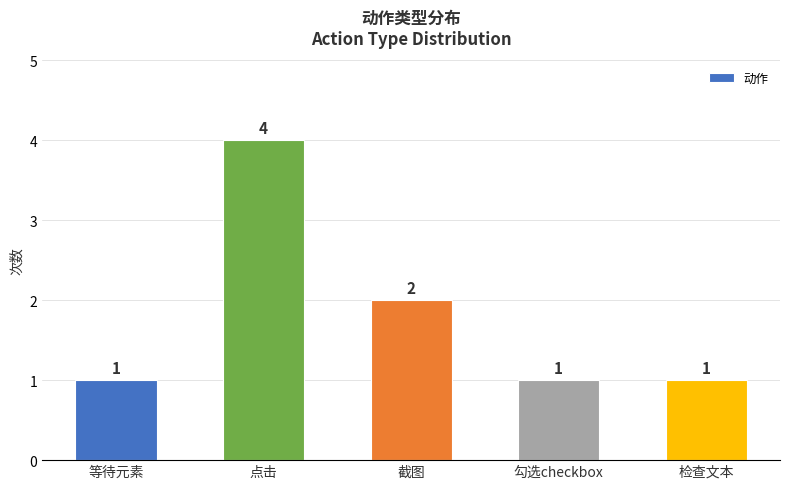

Are the bars grouped side by side (vs. stacked)?

No